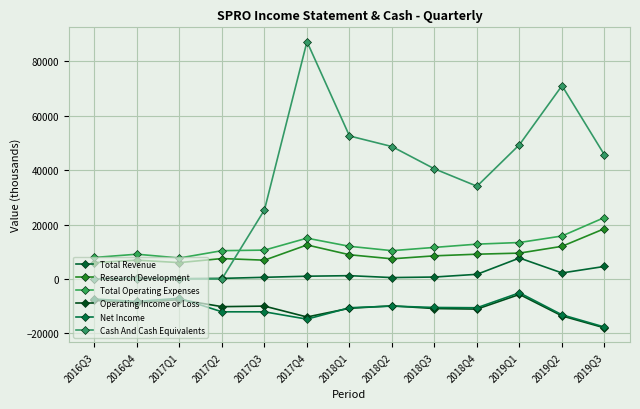

True or false: Net Income has a value of -8598 at 2019Q1.

False